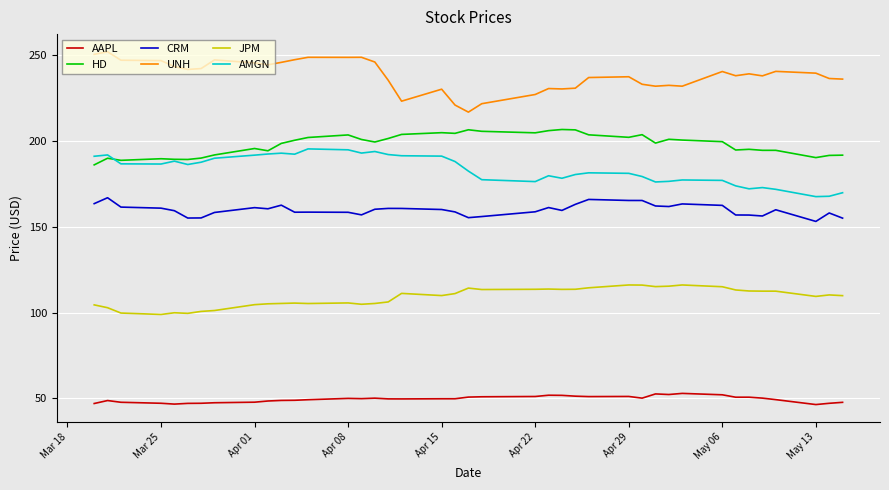

Does the chart have visible grid lines?

Yes